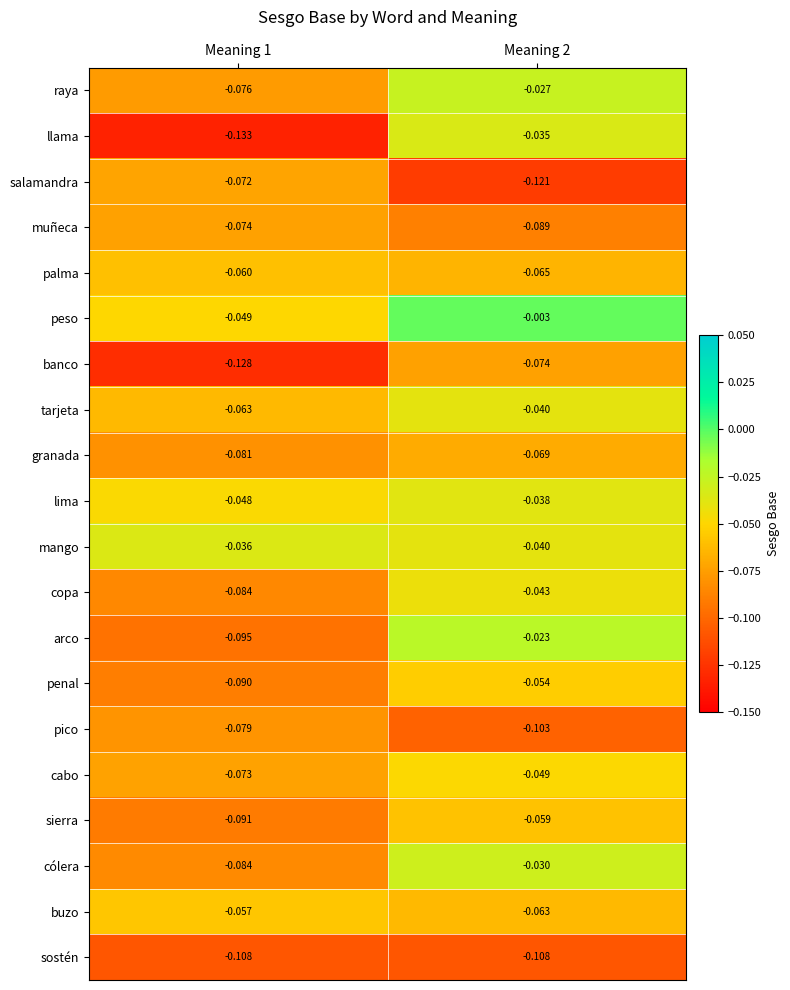

Is the value of arco at Meaning 1 greater than the value of peso at Meaning 1?

No